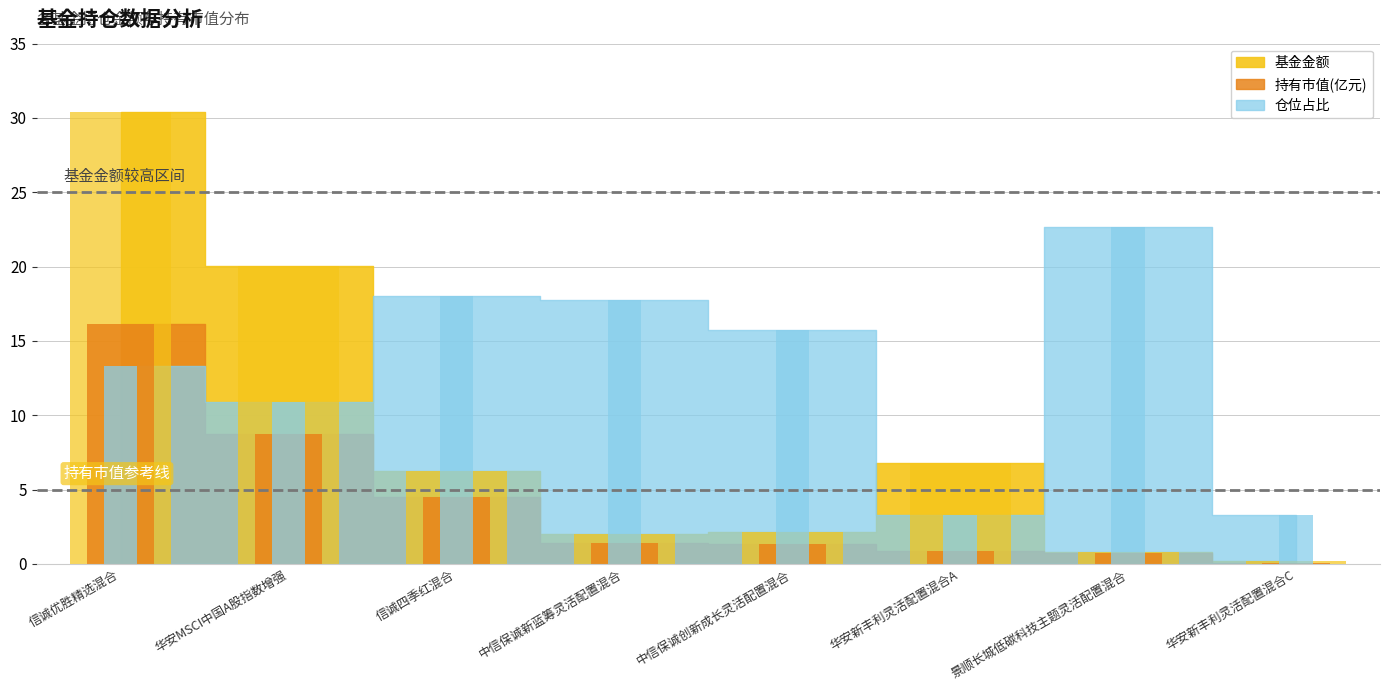

Reading left to right, what are all the values shown in this chart?

基金金额: 30.4	20.0	6.2	2.0	2.1	6.8	0.8	0.2
持有市值(亿元): 16.2	8.7	4.5	1.4	1.3	0.9	0.7	0.0
仓位占比: 13.3	10.9	18.0	17.8	15.8	3.3	22.7	3.3